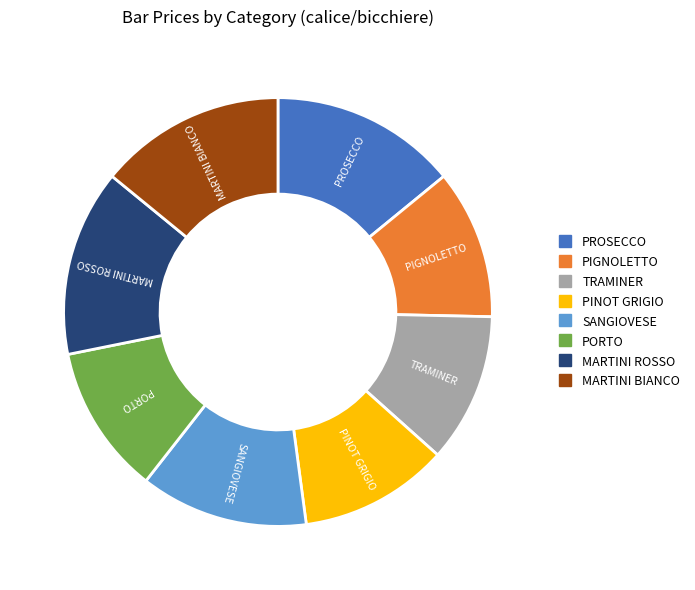

True or false: PORTO accounts for 5% of the total.

False